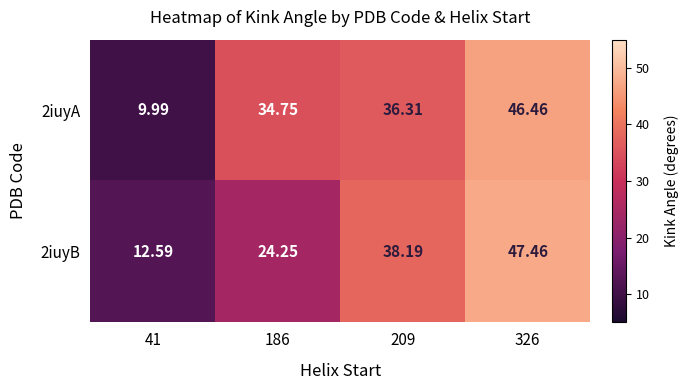

At which category is the sum across all series the highest?

326